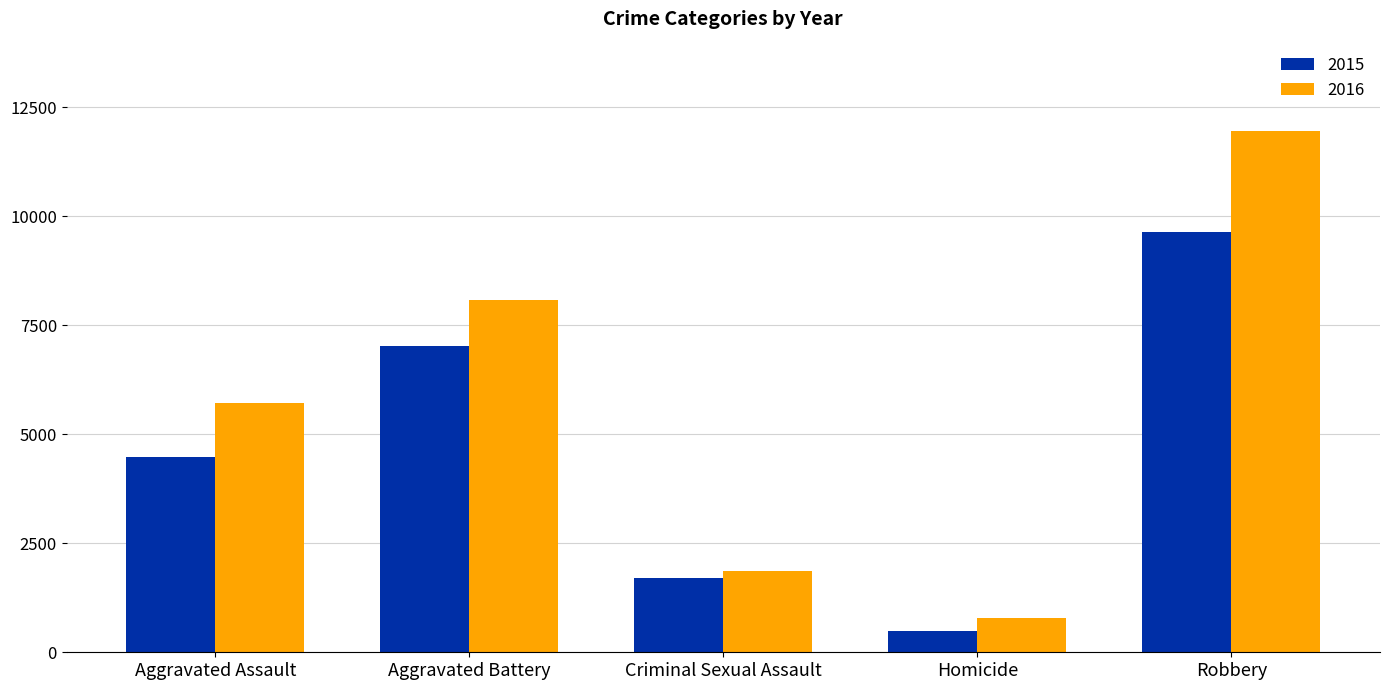

Which series has the widest spread of values?

2016